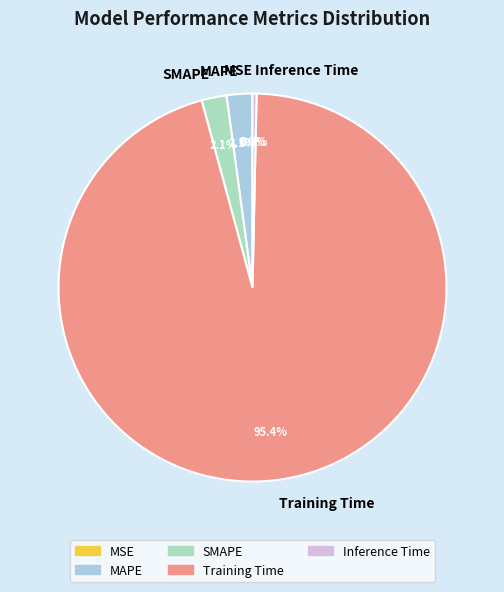

True or false: MAPE accounts for 2% of the total.

True